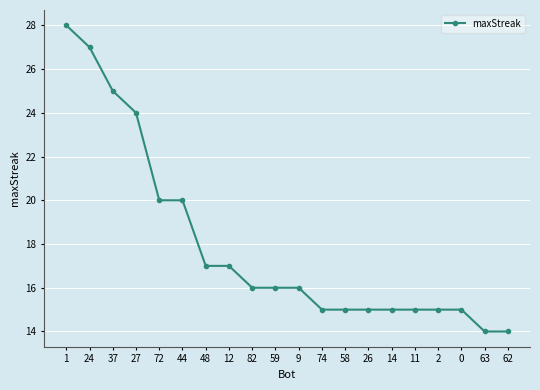

Does the chart have visible grid lines?

Yes